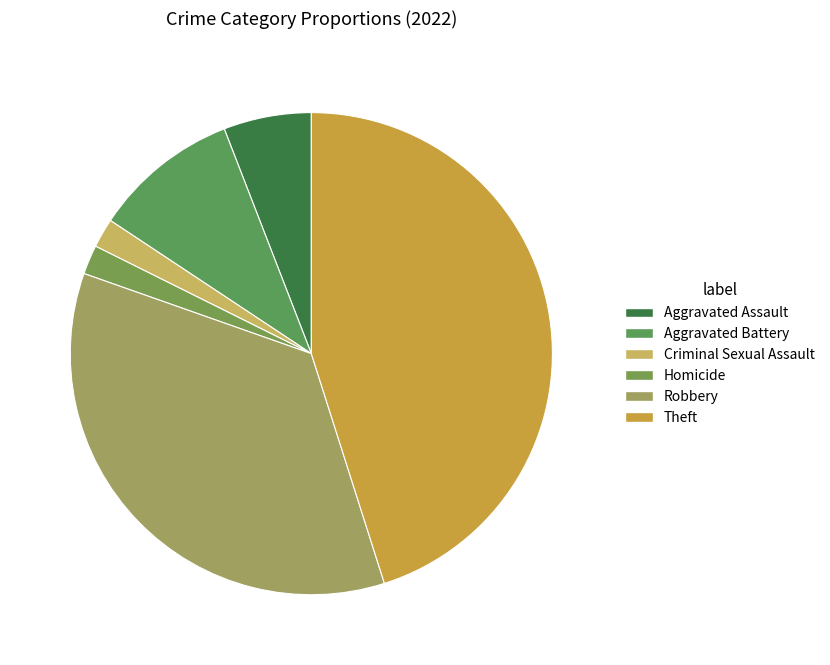

What percentage is NOT represented by Theft?

54.9%